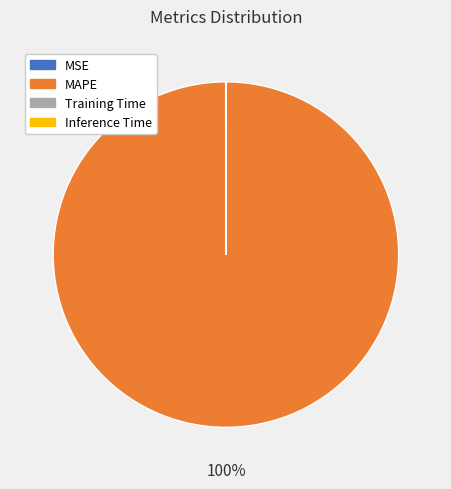

To the nearest percent, what is the average slice percentage?

25%